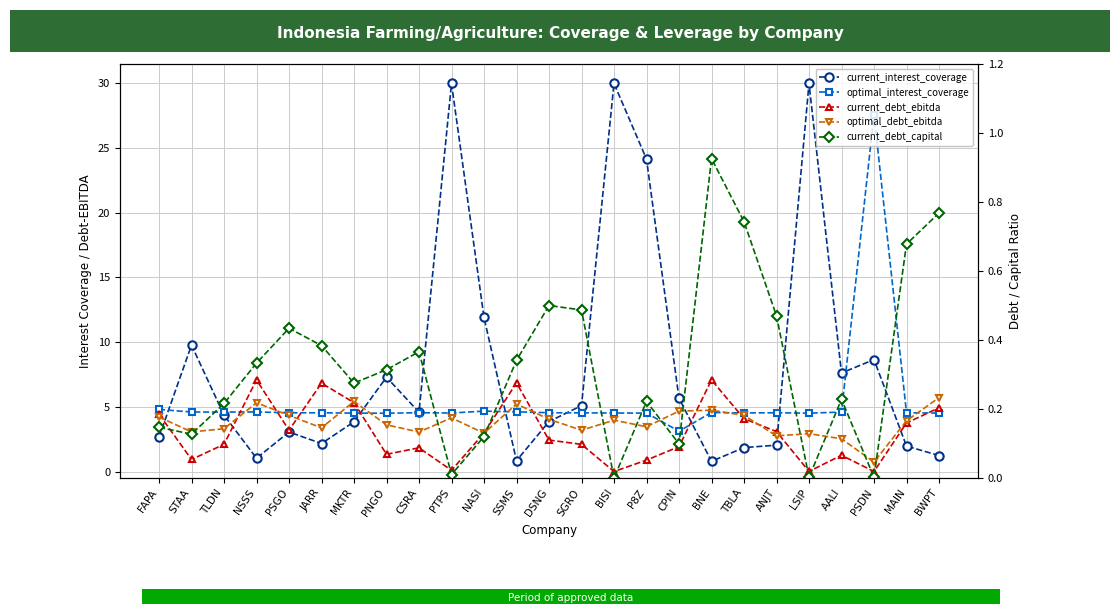

What is the difference between the highest and lowest values at P8Z?

23.9